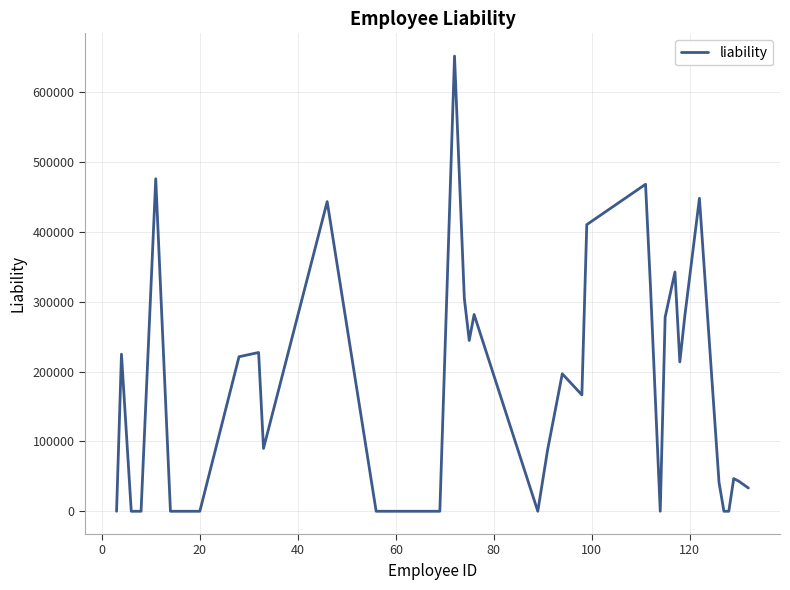

True or false: there are more than 1 points higher than both neighbors.

True